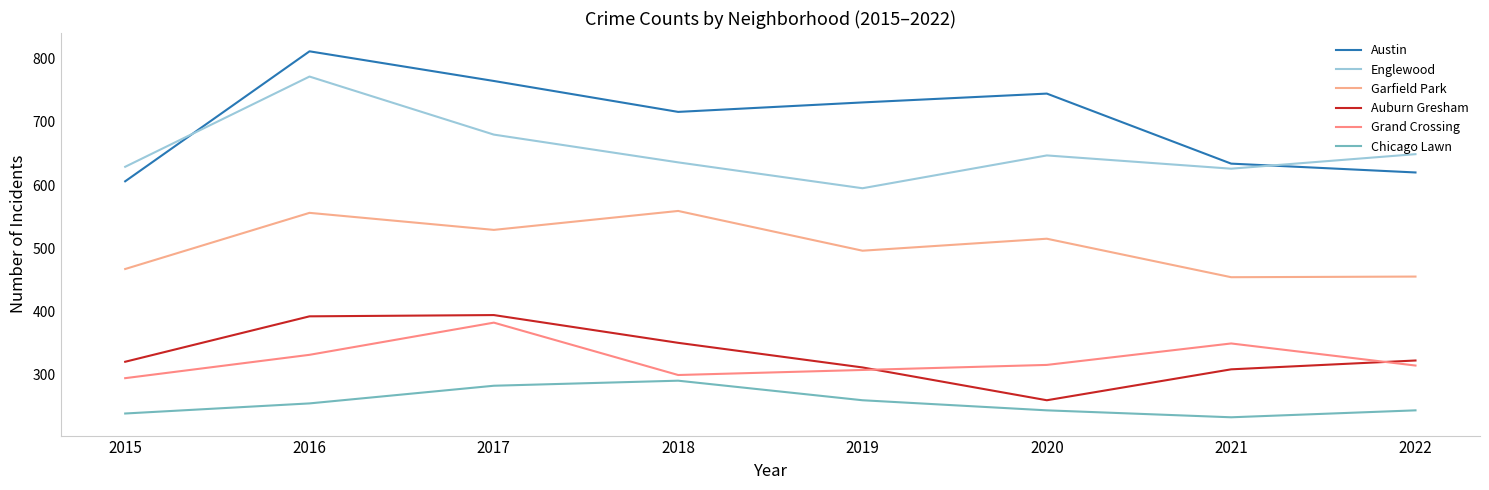

What value does the Garfield Park series have at 2022?

455